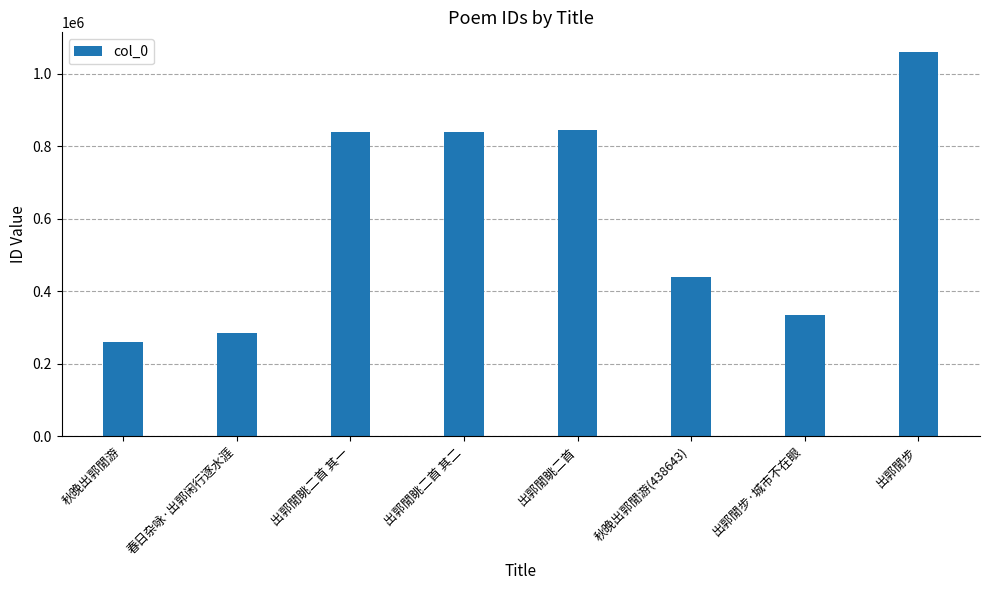

What is the ratio of the value at 春日杂咏·出郭闲行逐水涯 to the value at 秋晚出郭閒游(438643)?

0.7